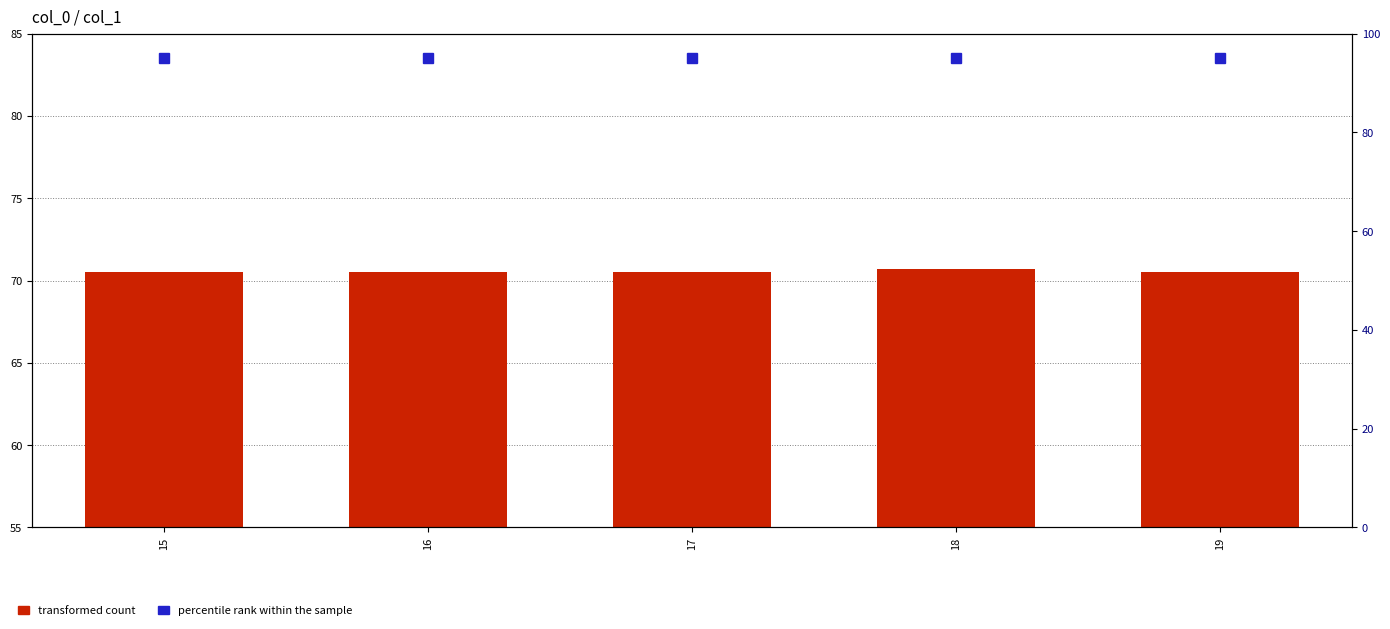

What is the total value across all series at 18?

165.7